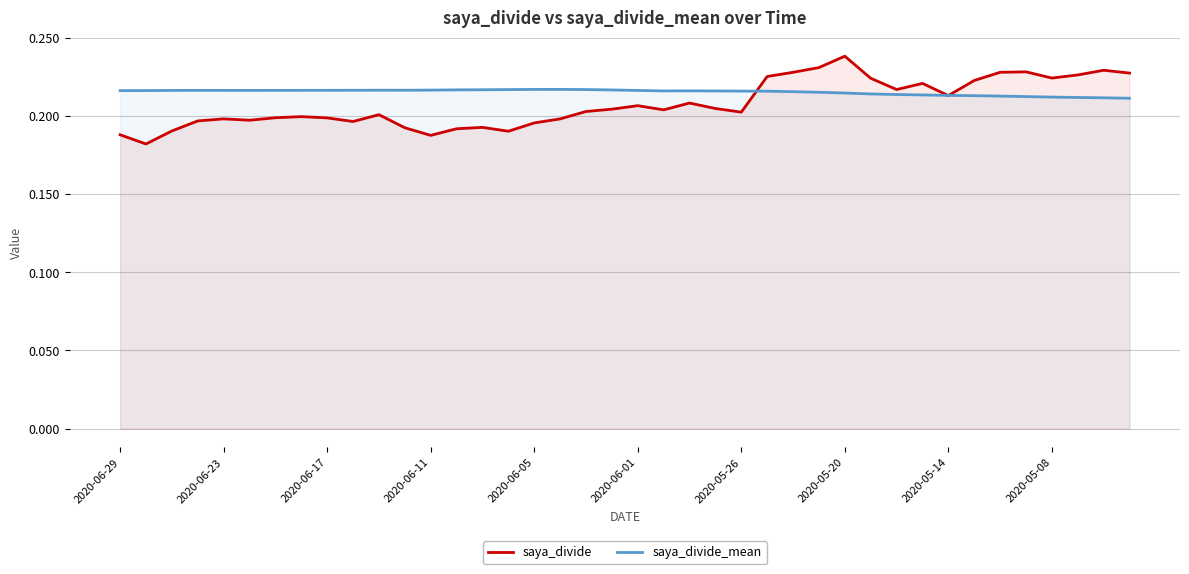

Rank the series at 2020-05-08 from highest to lowest value.

saya_divide, saya_divide_mean